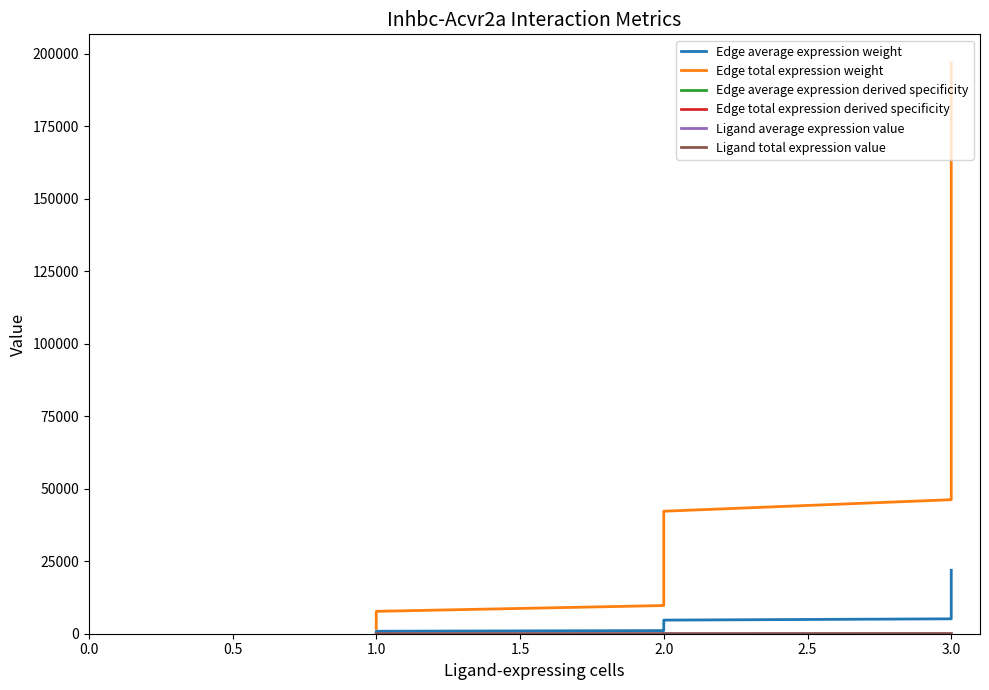

What are all the series names shown in the legend?

Edge average expression weight, Edge total expression weight, Edge average expression derived specificity, Edge total expression derived specificity, Ligand average expression value, Ligand total expression value